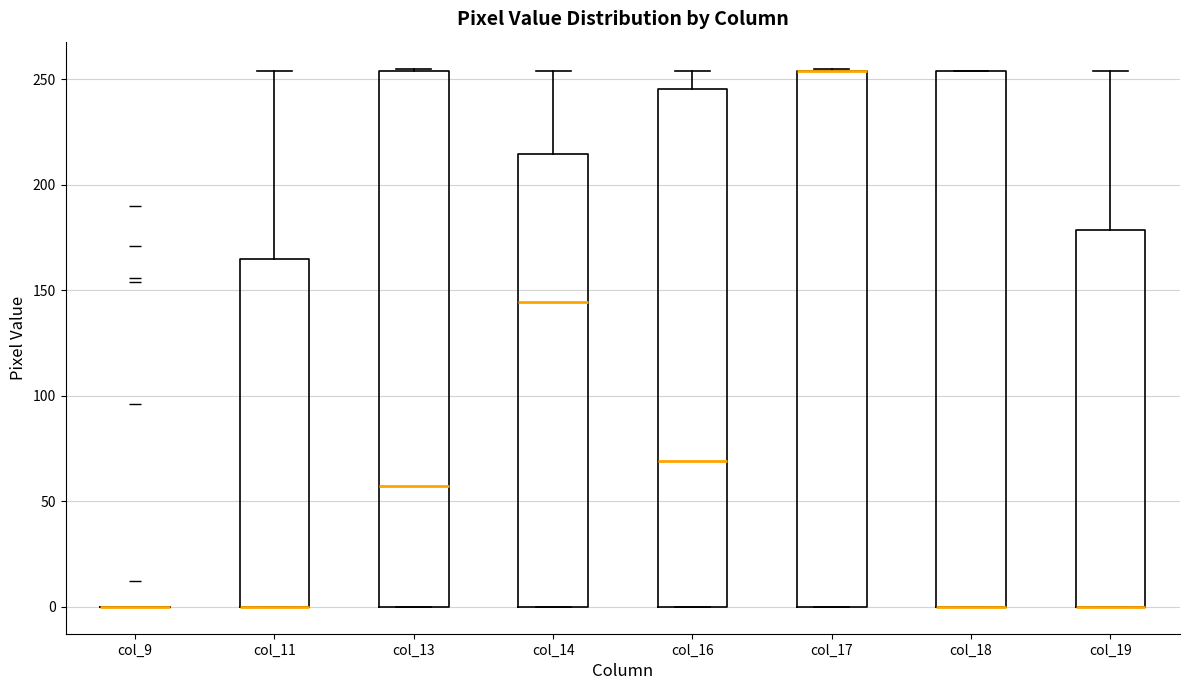

Reading left to right, transcribe this box plot: for each box, give where its median line is, the range the box spans, and where its two whiskers end, as read against the y-axis. The values are not printed on the chart, so give them approximately, as read against the axis.

col_9: box collapsed to a line at 0, whiskers 0 to 0
col_11: median 0 (drawn on the box's lower edge), box 0 to 165, whiskers 0 to 255
col_13: median 55, box 0 to 255, whiskers 0 to 255
col_14: median 145, box 0 to 215, whiskers 0 to 255
col_16: median 70, box 0 to 245, whiskers 0 to 255
col_17: median 255 (drawn on the box's upper edge), box 0 to 255, whiskers 0 to 255
col_18: median 0 (drawn on the box's lower edge), box 0 to 255, whiskers 0 to 255
col_19: median 0 (drawn on the box's lower edge), box 0 to 180, whiskers 0 to 255